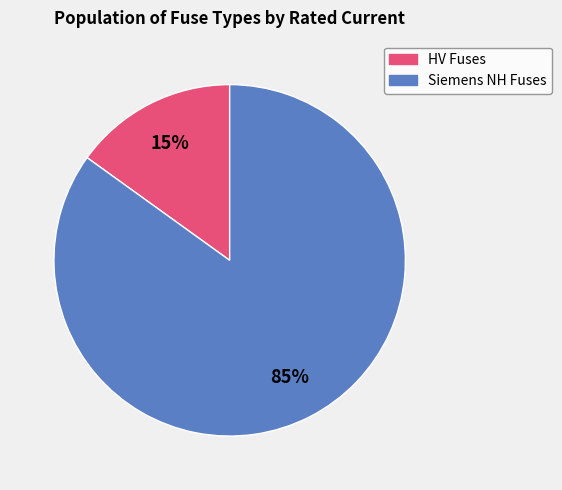

Does any single category account for the majority?

Yes